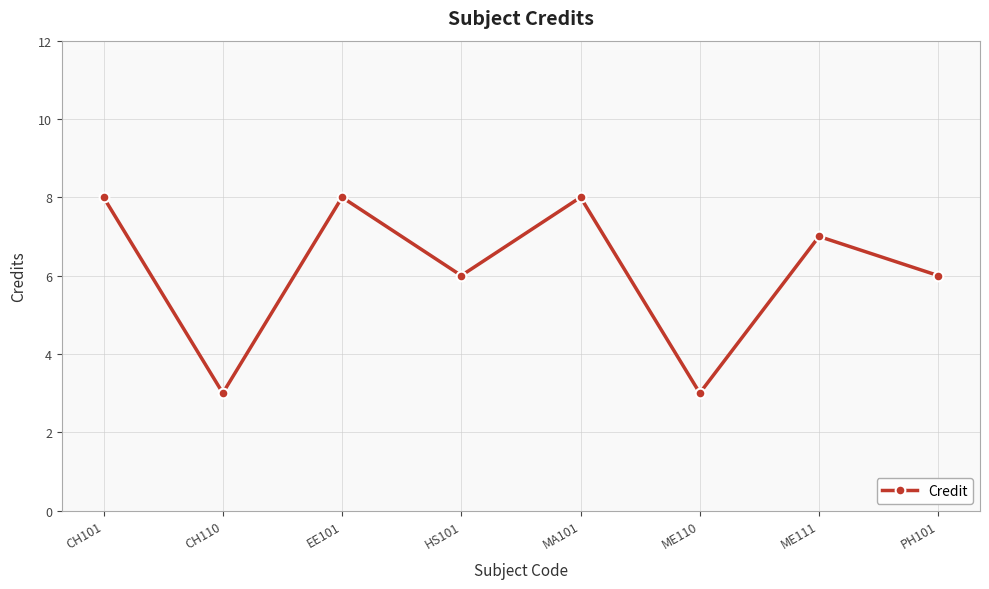

At which category does the data reach its first local valley?

CH110